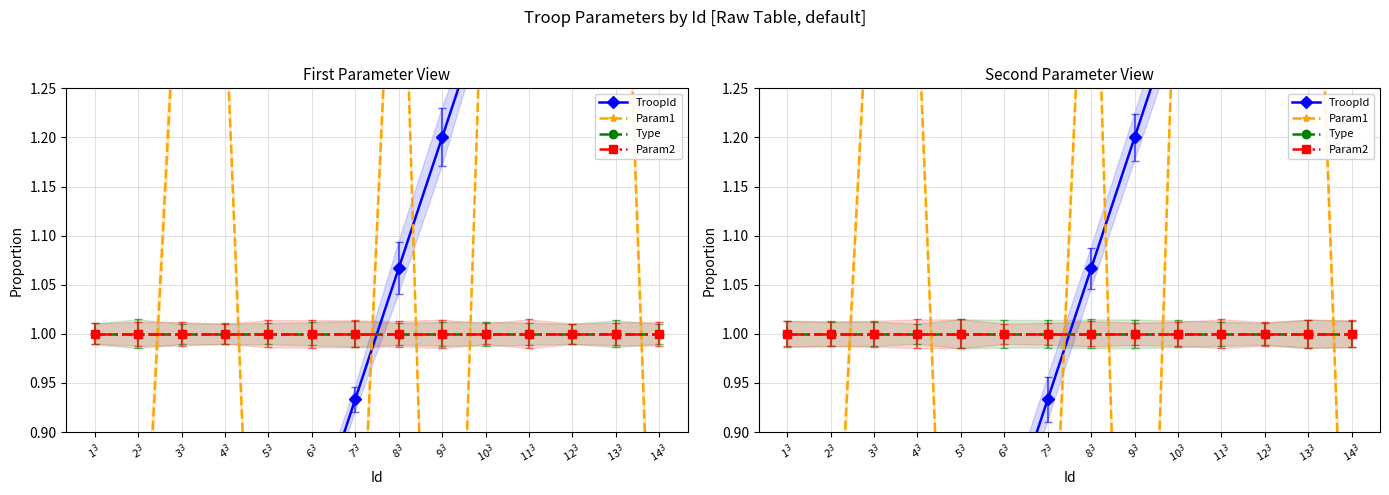

What is the difference between the highest and lowest values at 4$^3$?

0.8